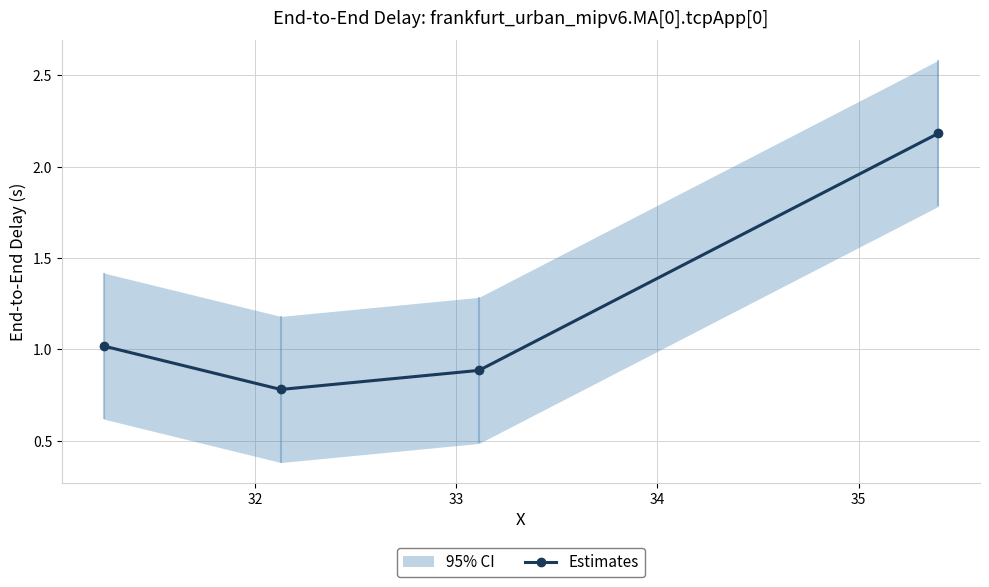

How many interior local valleys does the Estimates series have?

1